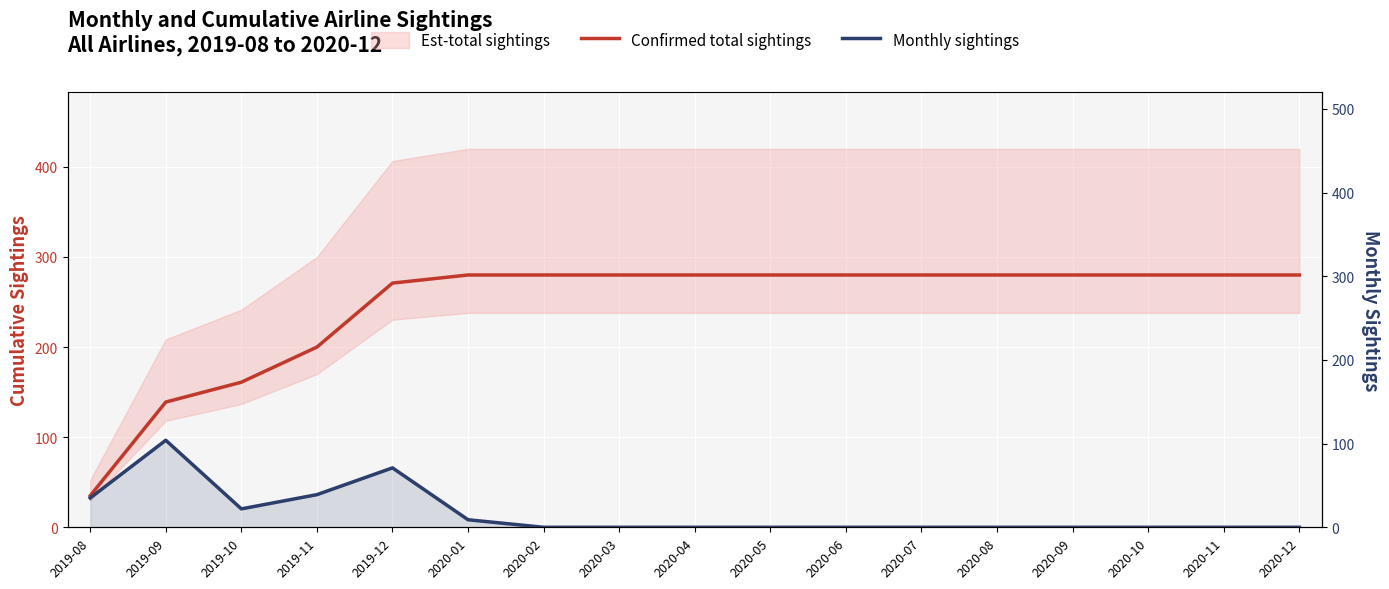

What position from the right is 2020-11?

2